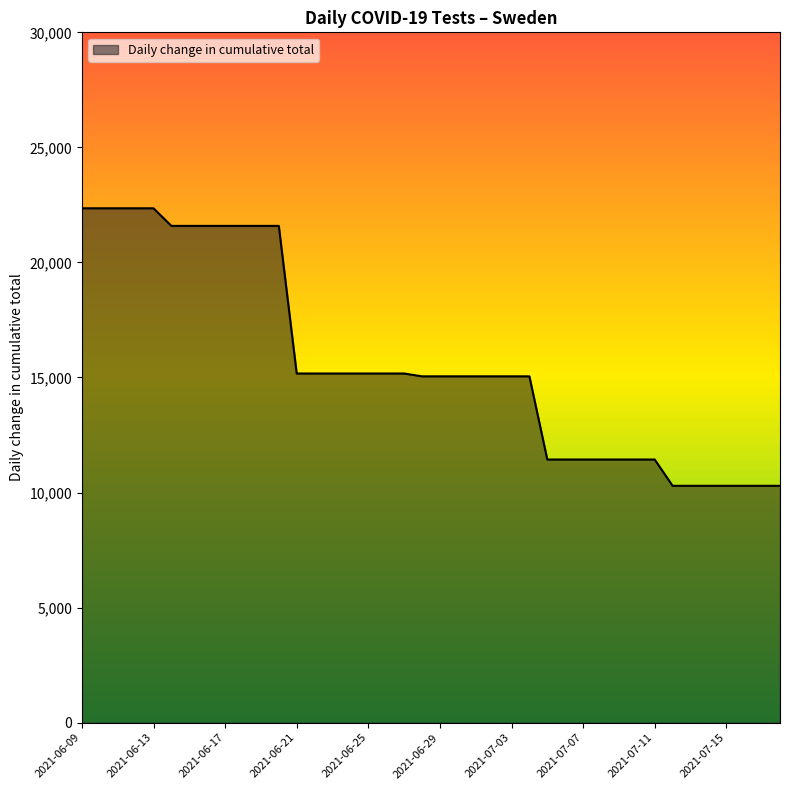

Does the chart display data point markers on the line(s)?

No